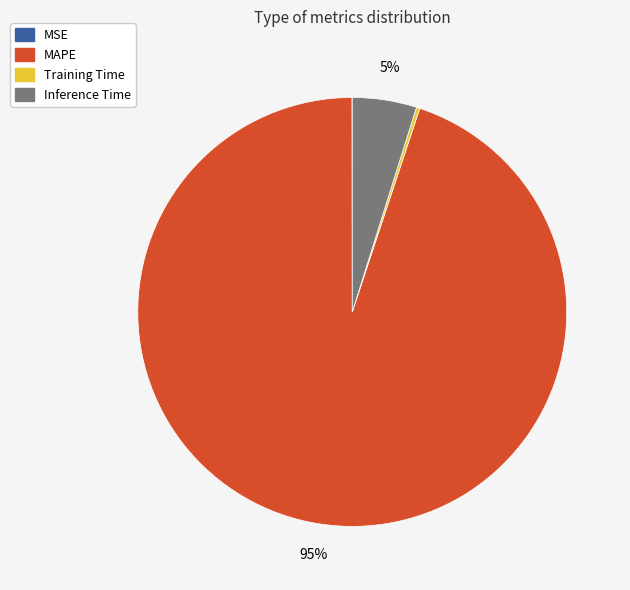

To the nearest percent, what is the average slice percentage?

25%